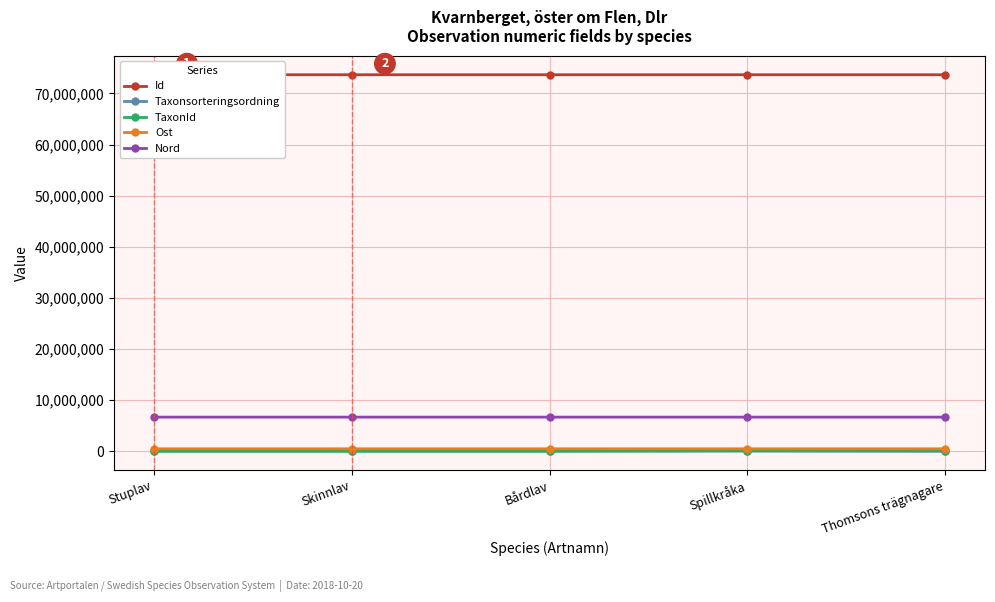

Reading left to right, transcribe all the data shown in this chart.

Id: 73660945	73660986	73660985	73660946	73660987
Taxonsorteringsordning: 78596	78503	78602	56411	4711
TaxonId: 6462	6456	6463	100049	100299
Ost: 488218	488286	488286	488218	488250
Nord: 6685449	6685323	6685323	6685449	6685360